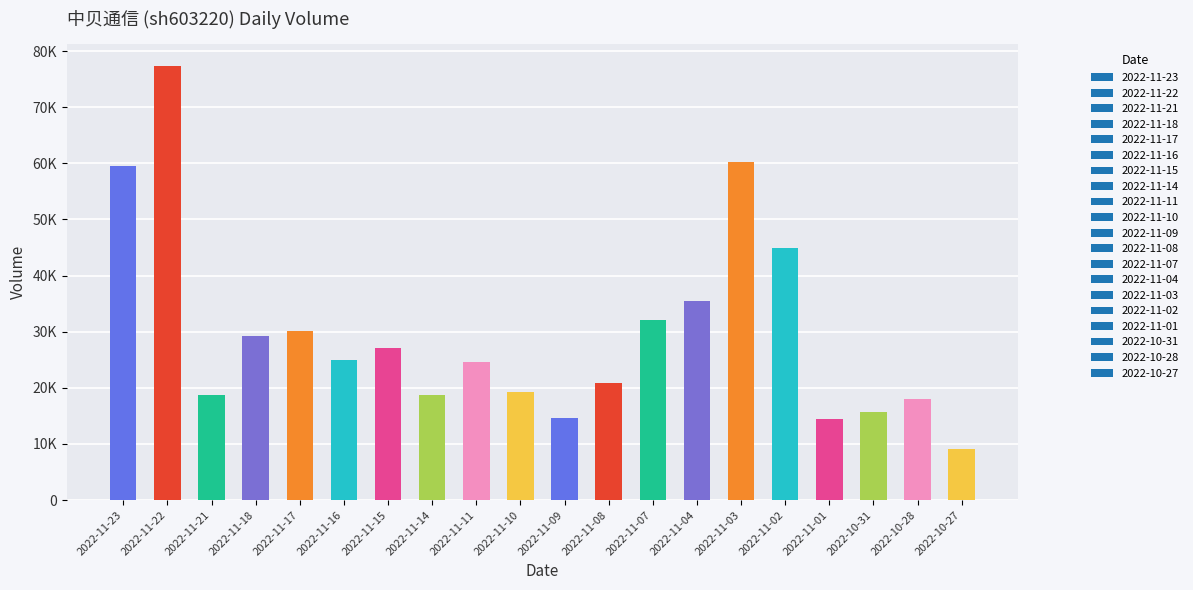

Reading left to right, what are all the values shown in this chart?

59576	77306	18686	29188	30179	24907	27114	18663	24529	19335	14632	20941	32048	35449	60202	44933	14396	15774	17927	9135